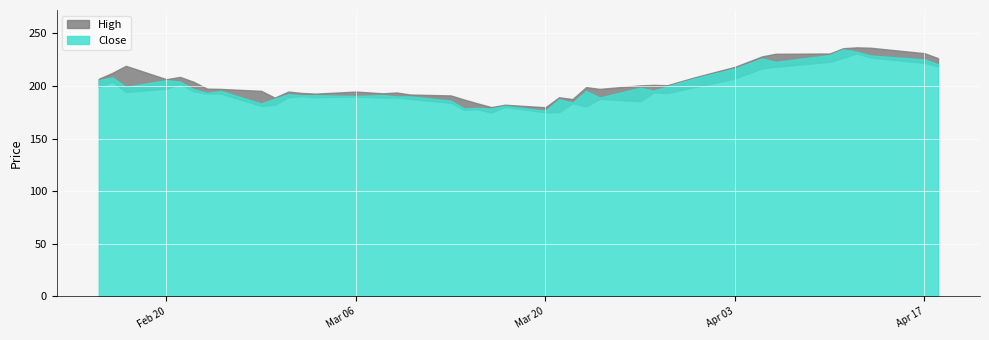

What is the maximum value shown in the chart?

236.8